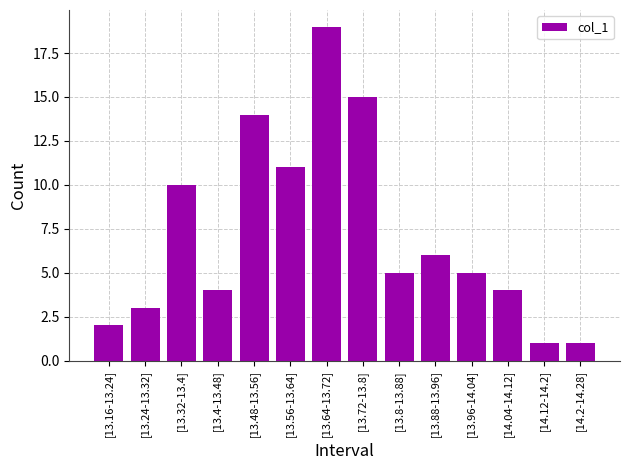

What is the maximum value shown in the chart?

19